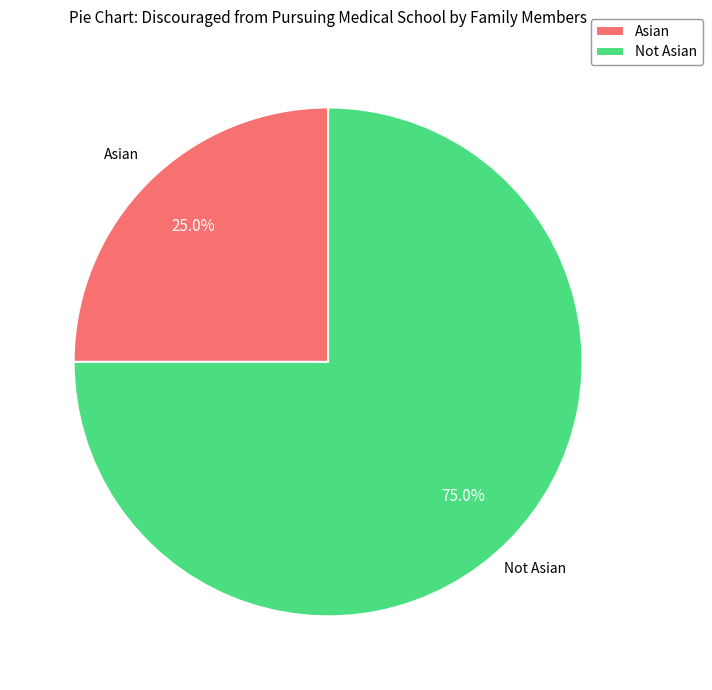

Is it true that Not Asian is 75% of the pie?

True